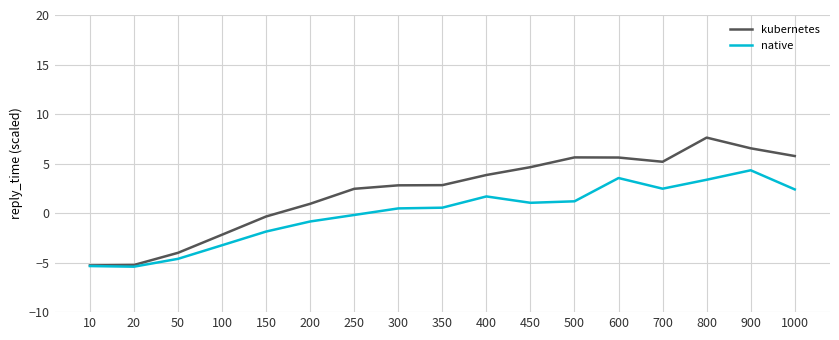

Which series changed the most between 100 and 800?

kubernetes